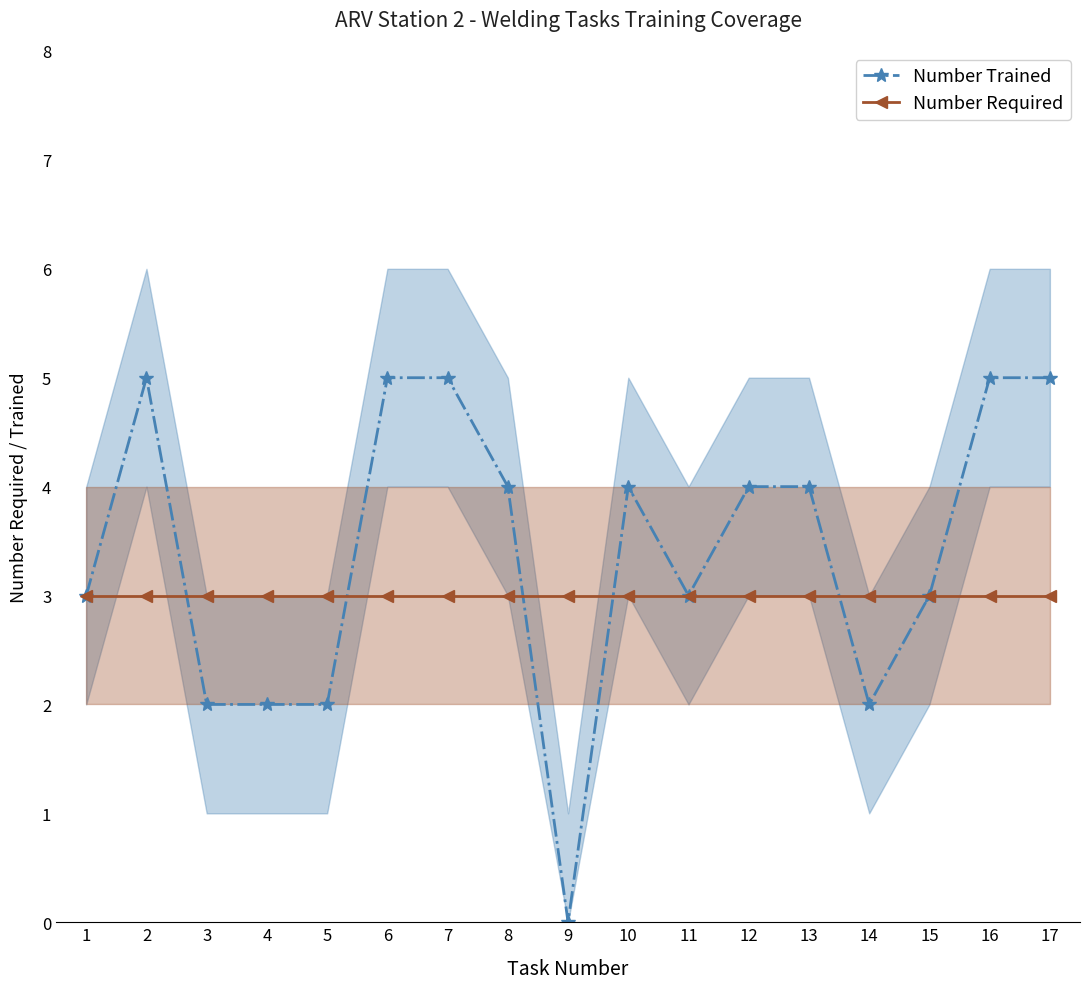

How many series are shown in this chart?

2